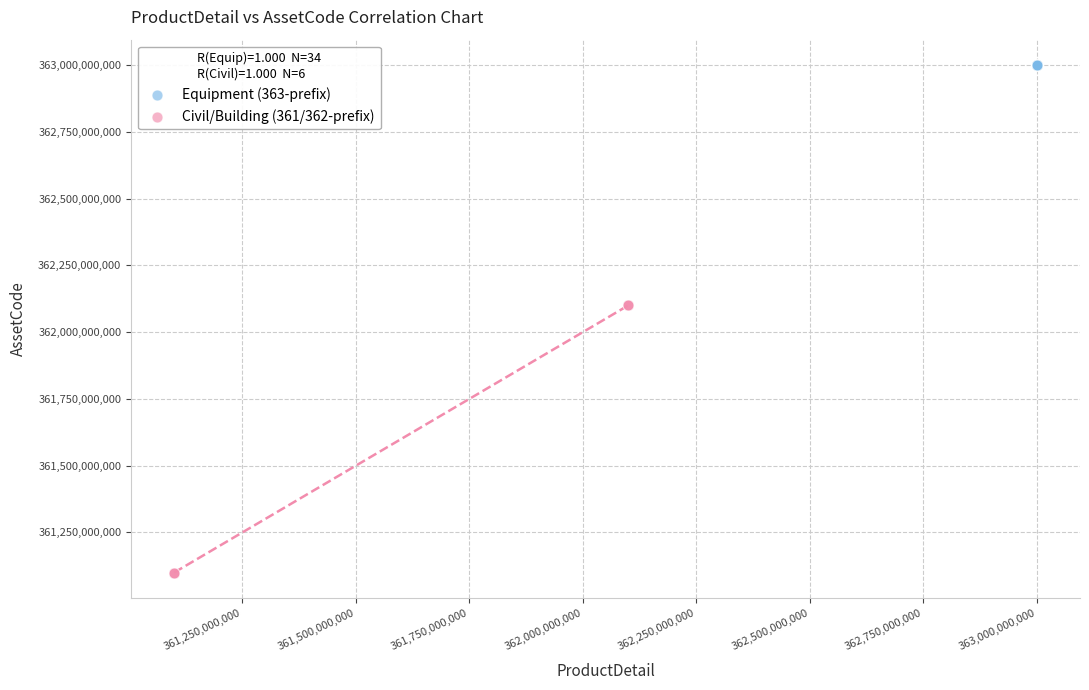

Which series has the largest Y range (max minus min)?

Civil/Building (361/362-prefix)